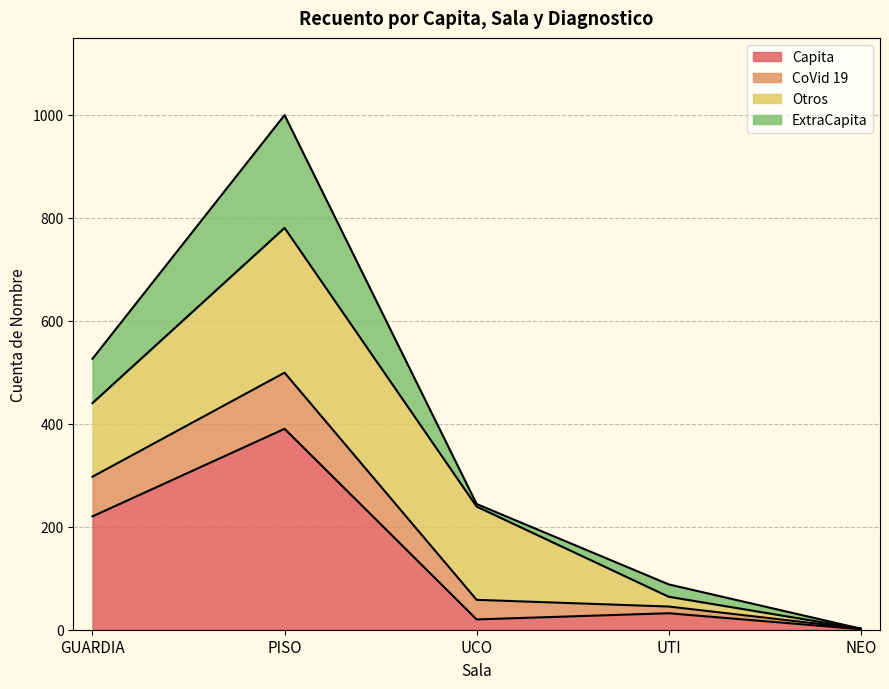

At which category is the sum across all series the highest?

PISO